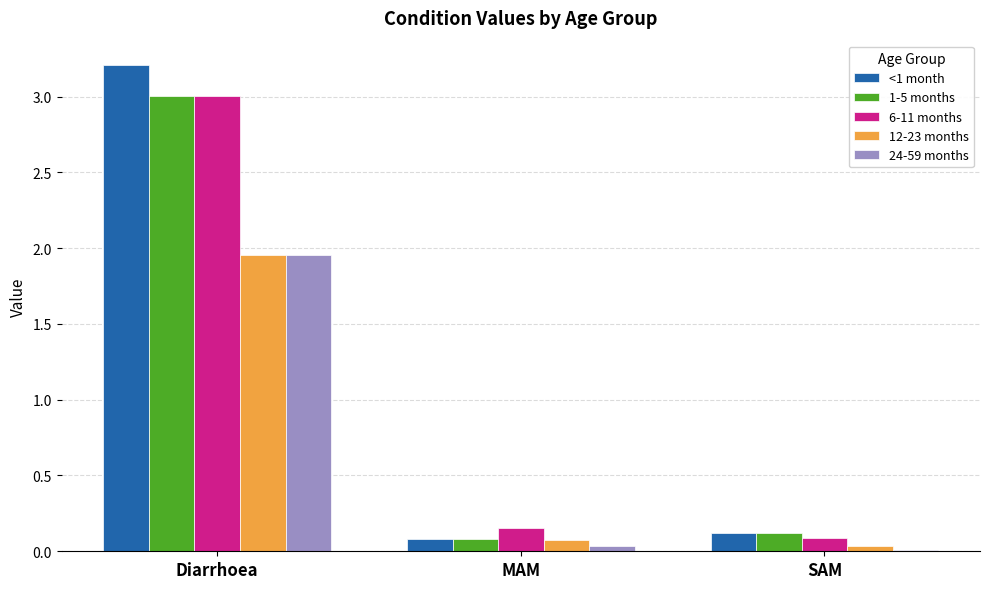

Which category has the highest value in the 24-59 months series?

Diarrhoea